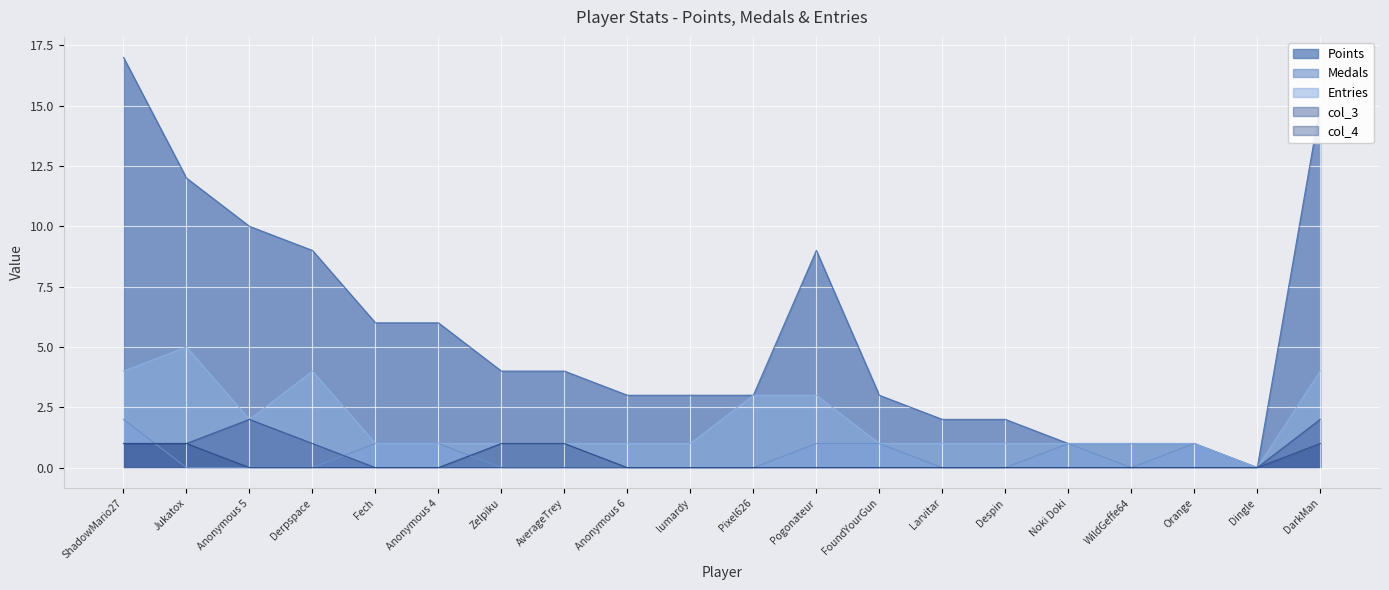

List the labels in order of col_4 value, largest first.

ShadowMario27, Jukatox, Zelpiku, AverageTrey, DarkMan, Anonymous 5, Derpspace, Fech, Anonymous 4, Anonymous 6, lumardy, Pixel626, Pogonateur, FoundYourGun, Larvitar, Despin, Noki Doki, WildGeffe64, Orange, Dingle